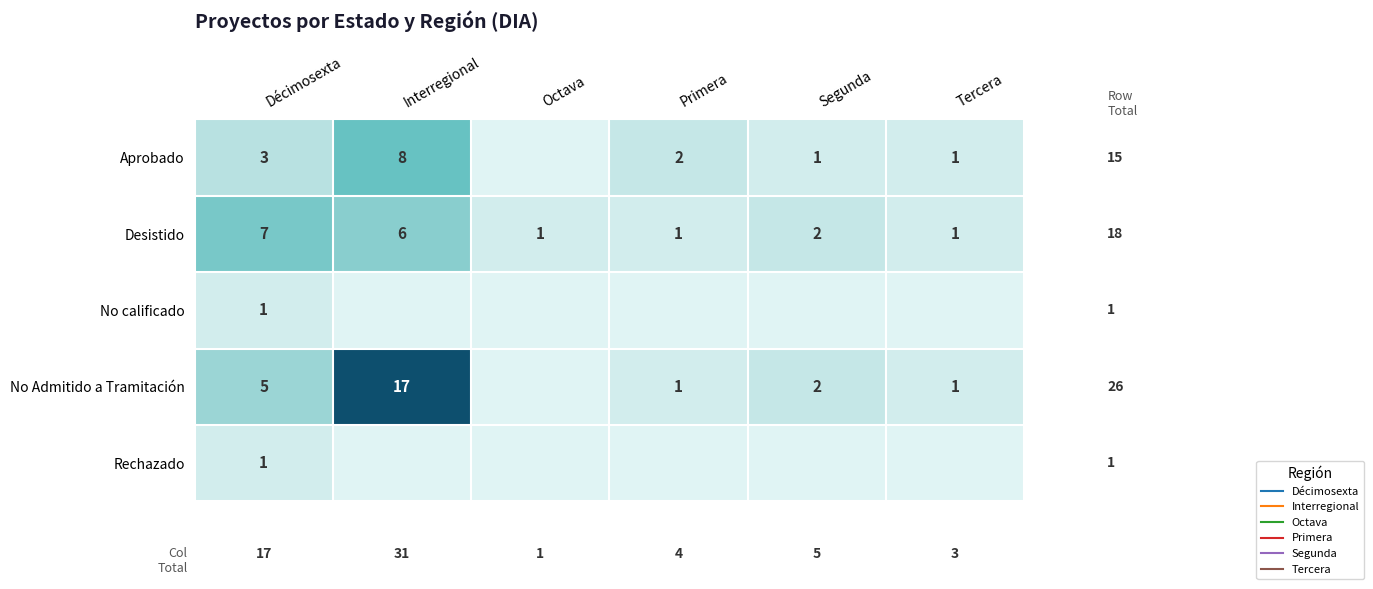

Between Décimosexta and Octava, which series saw the biggest shift?

Desistido